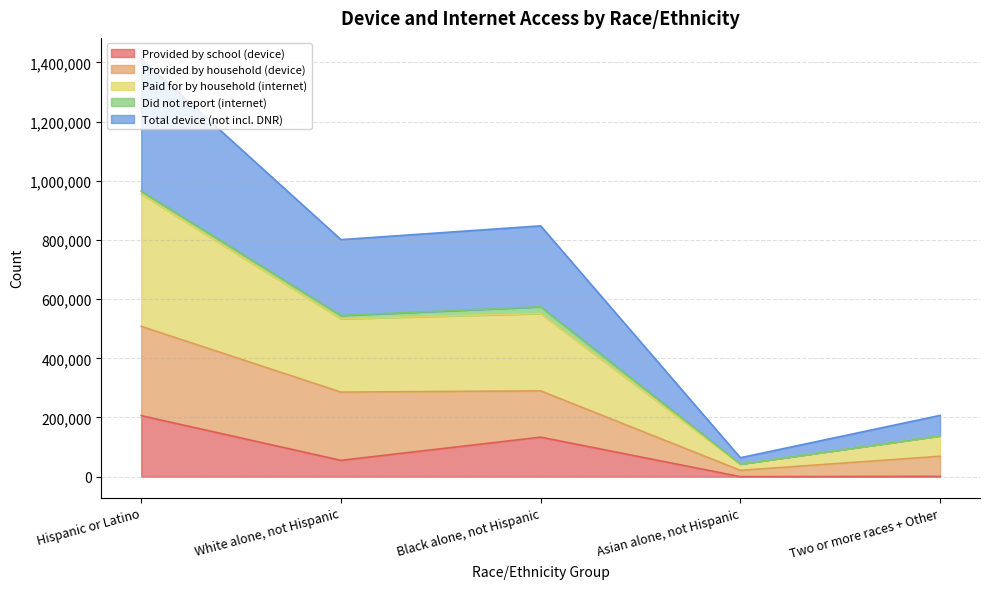

What is the spread (max minus min) of values at Asian alone, not Hispanic?

64002